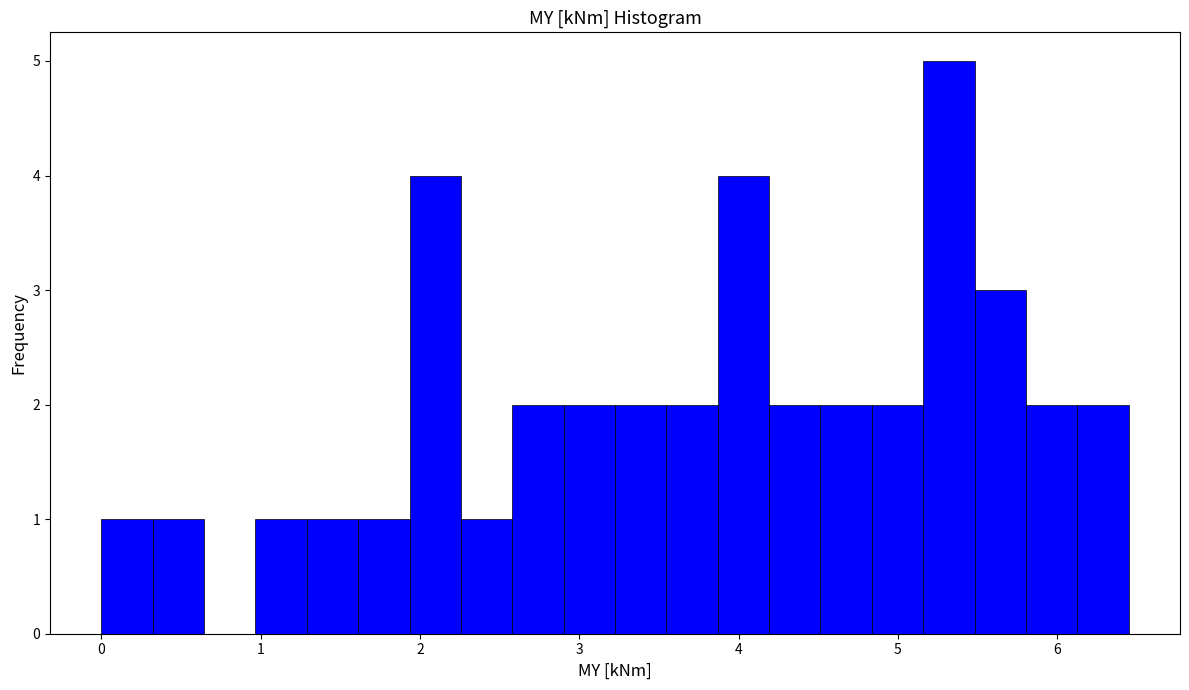

Around what value on the x-axis is the tallest bar? Give the approximate position of its centre, as read against the axis.

5.3